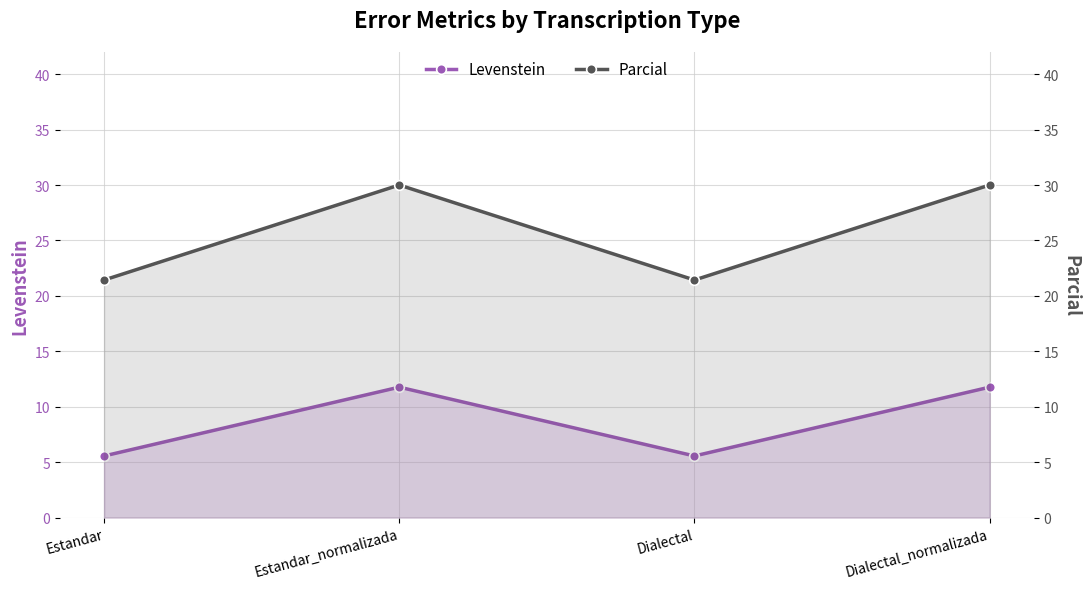

What is the average value of the Parcial series?

25.7